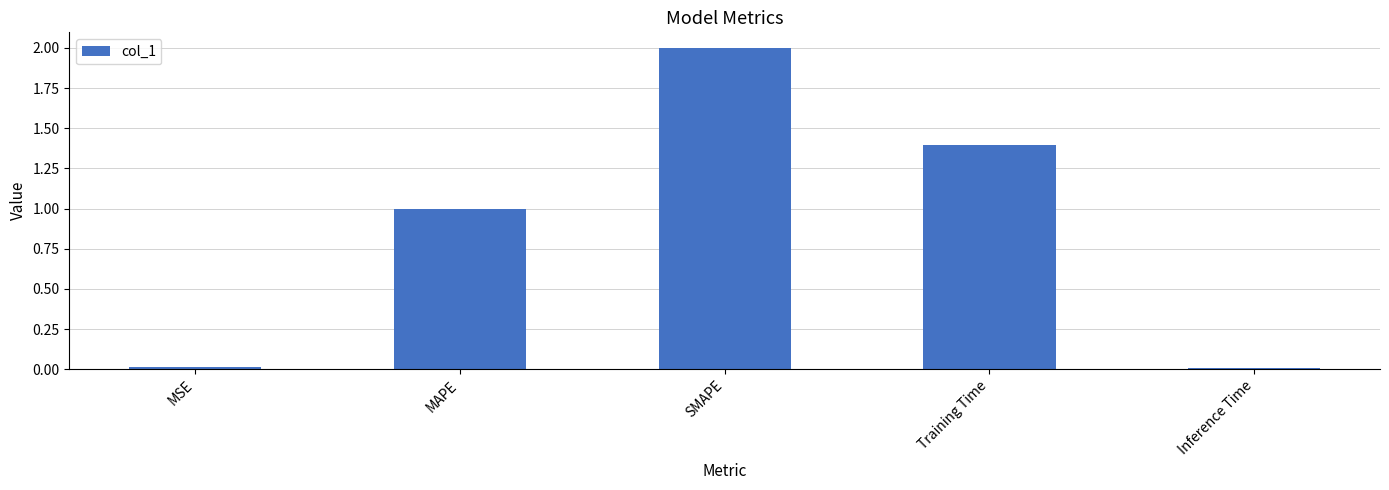

The value at Inference Time is 0.0. True or false?

True